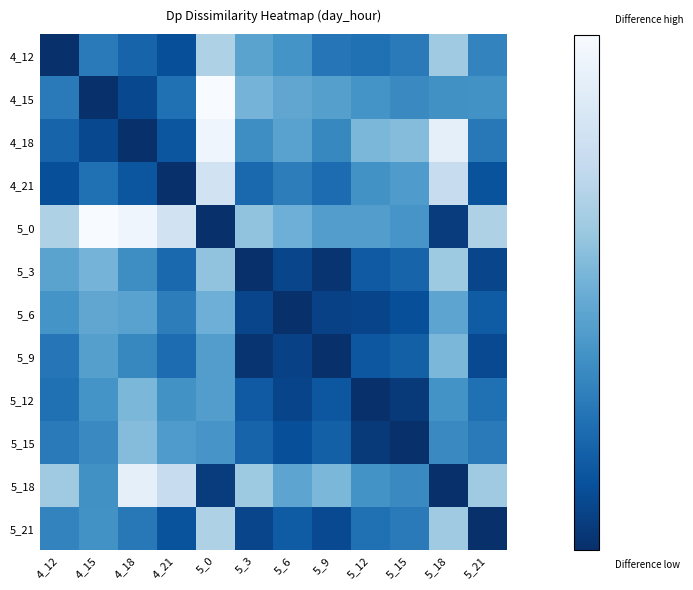

Between 4_21 and 5_15, which series saw the biggest shift?

5_0